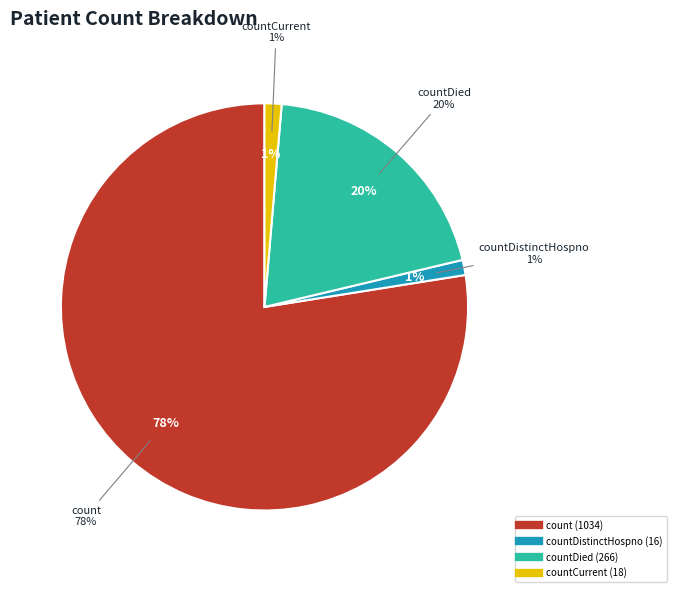

What is the largest slice in the pie chart?

count